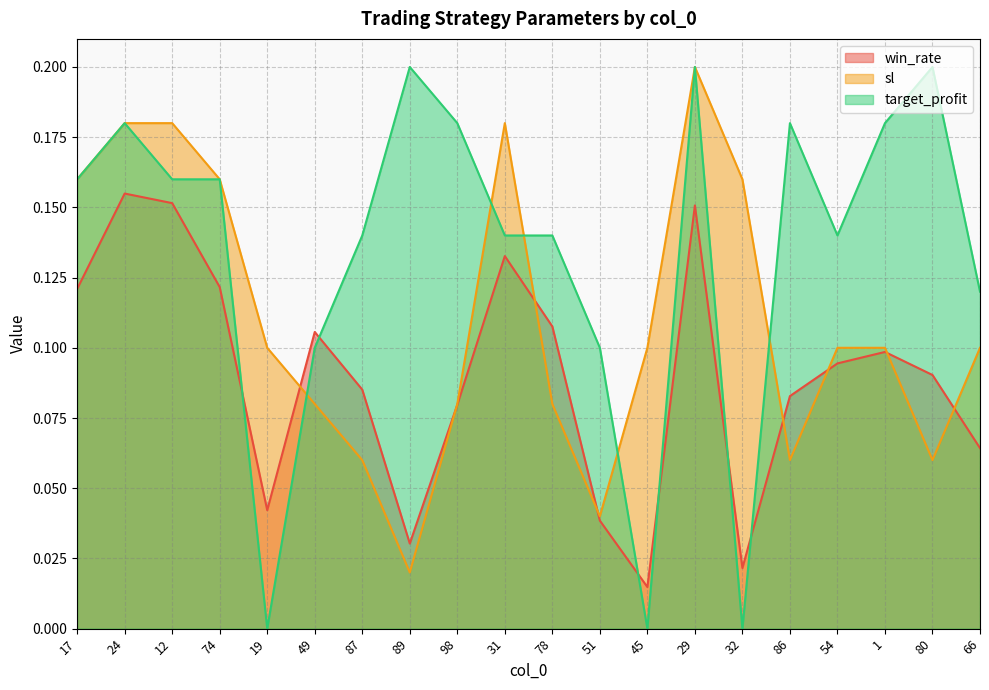

At 12, list the series in order from smallest to largest.

win_rate, target_profit, sl